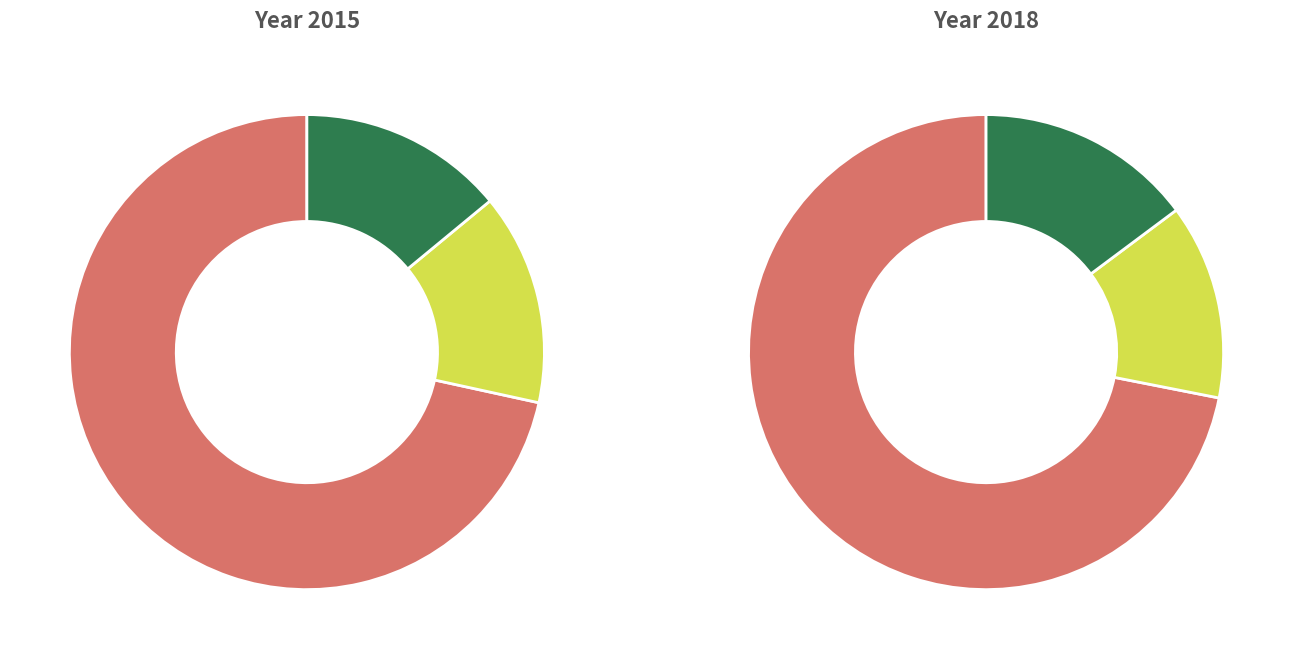

Is values_2018 the majority of the pie?

No